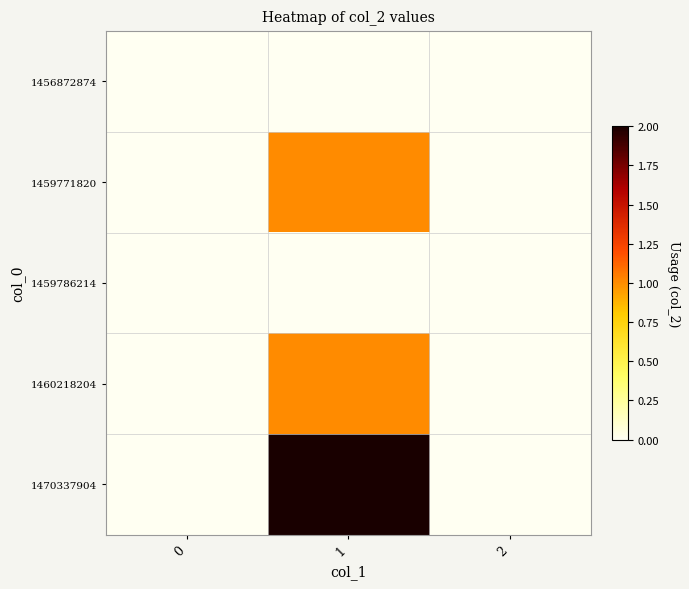

Which series has the widest spread of values?

1470337904